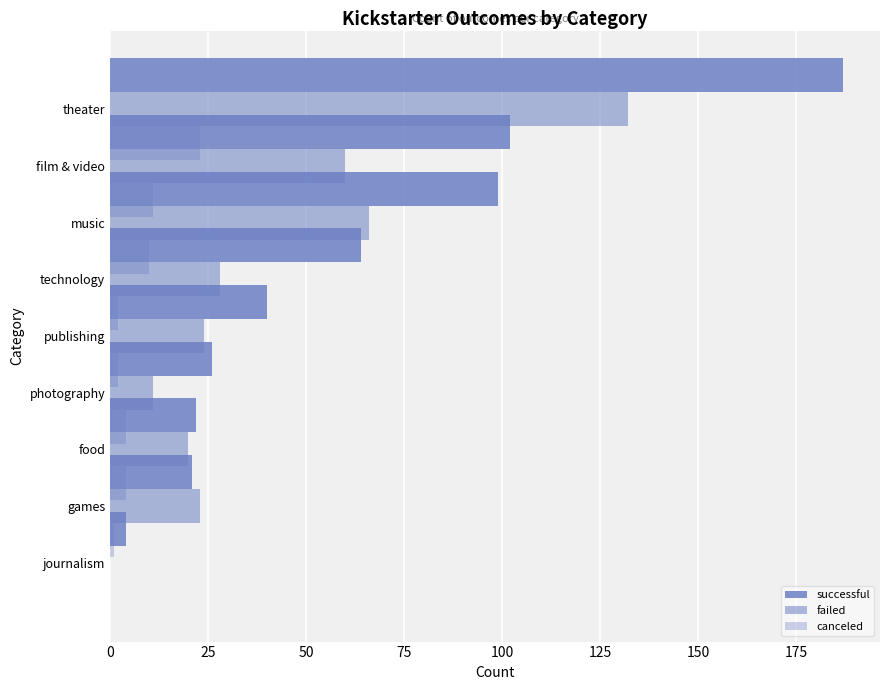

How many bars are there in total?

27